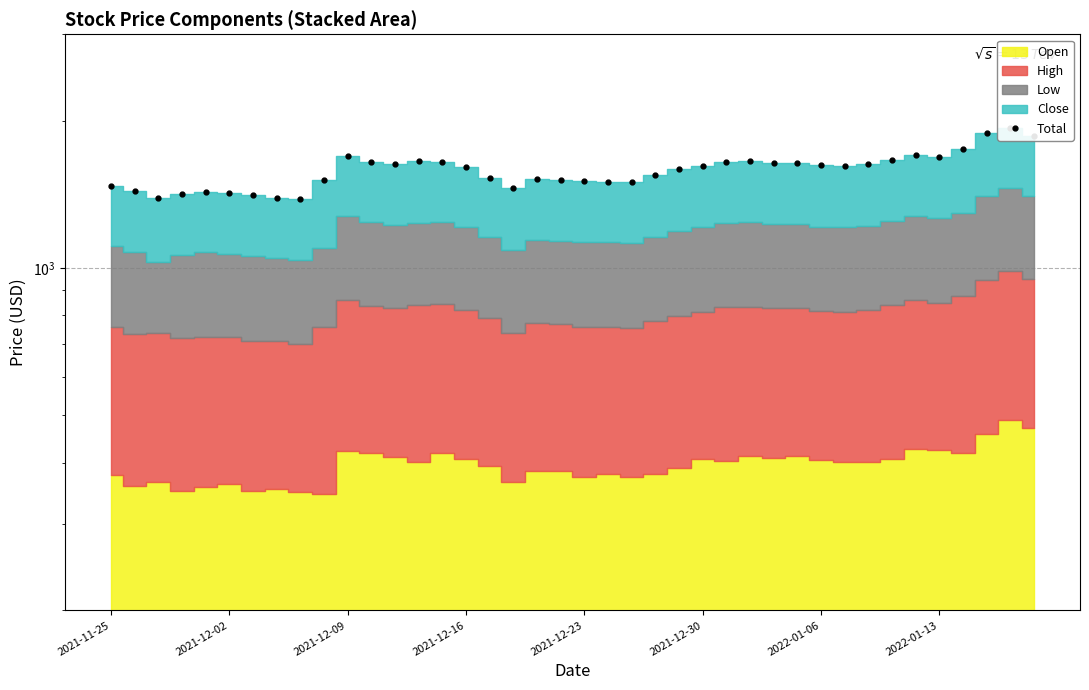

What is the value of the 25th point from the left?

1589.8